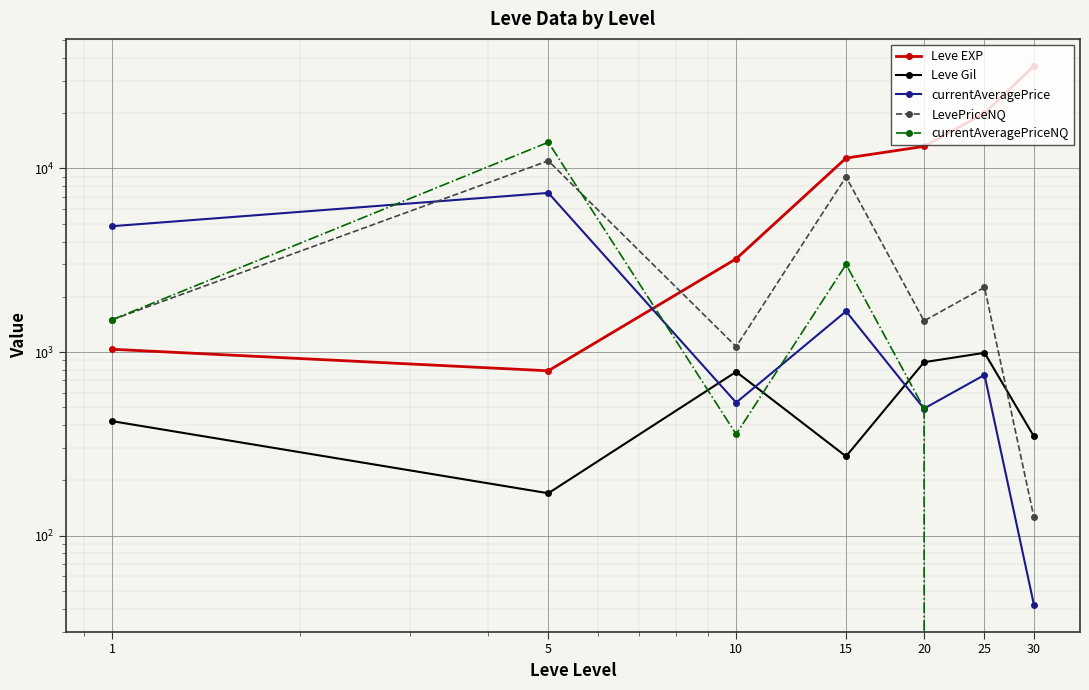

Reading left to right, list all the values displayed in this chart.

Leve EXP: 1=1035.0	5=790.0	10=3220.0	15=11390.0	20=13190.0	25=20010.0	30=36240.0
Leve Gil: 1=420.0	5=170.0	10=780.0	15=270.0	20=880.0	25=990.0	30=347.0
currentAveragePrice: 1=4847.0	5=7360.0	10=530.3	15=1666.7	20=491.9	25=750.0	30=42.0
LevePriceNQ: 1=1499.0	5=11010.0	10=1069.8	15=9000.0	20=1477.5	25=2250.0	30=126.0
currentAveragePriceNQ: 1=1499.0	5=13893.3	10=356.6	15=3000.0	20=492.5	25=0.0	30=0.0